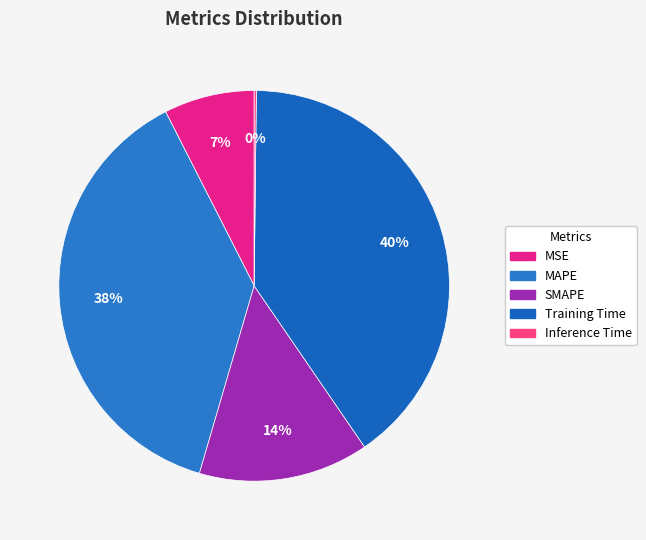

To the nearest percent, what is the average slice percentage?

20%